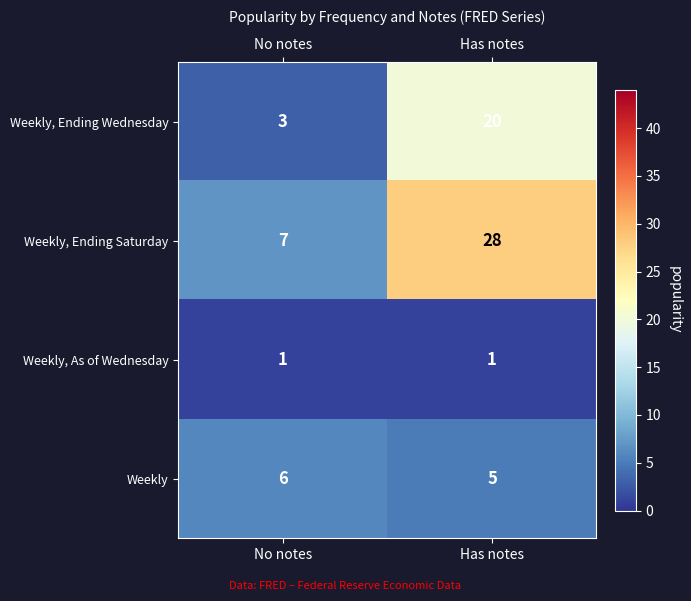

Rank the series by their maximum value, from highest to lowest.

Weekly, Ending Saturday, Weekly, Ending Wednesday, Weekly, Weekly, As of Wednesday